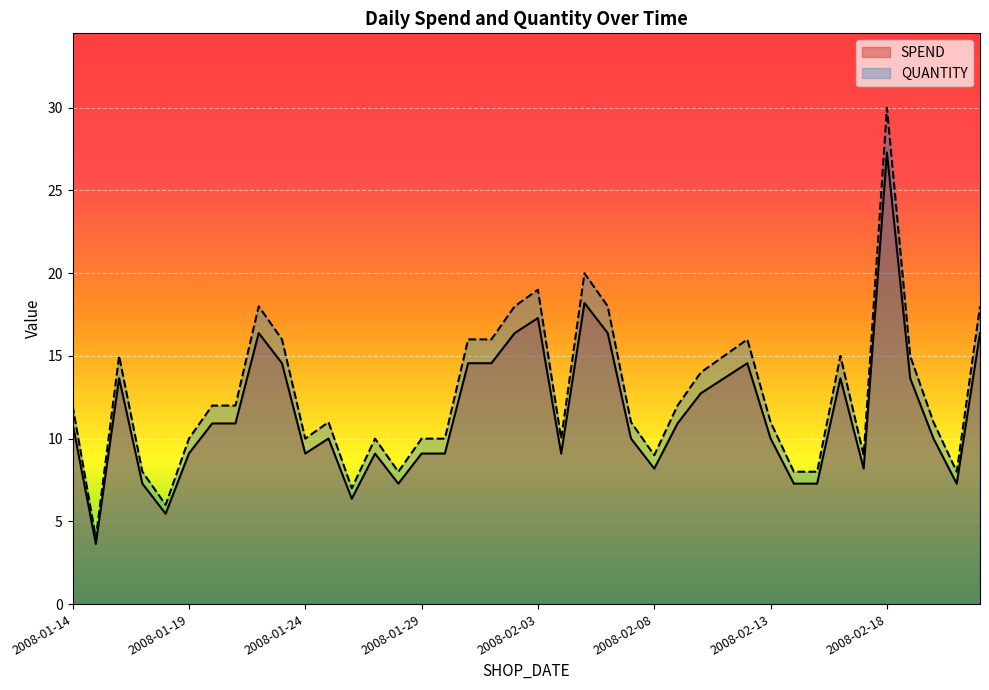

What are all the series names shown in the legend?

SPEND, QUANTITY